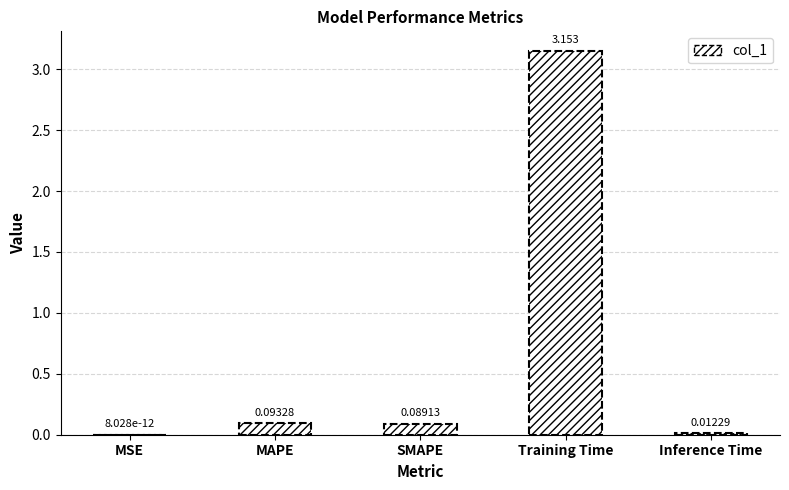

Which has a higher value, Training Time or MSE?

Training Time